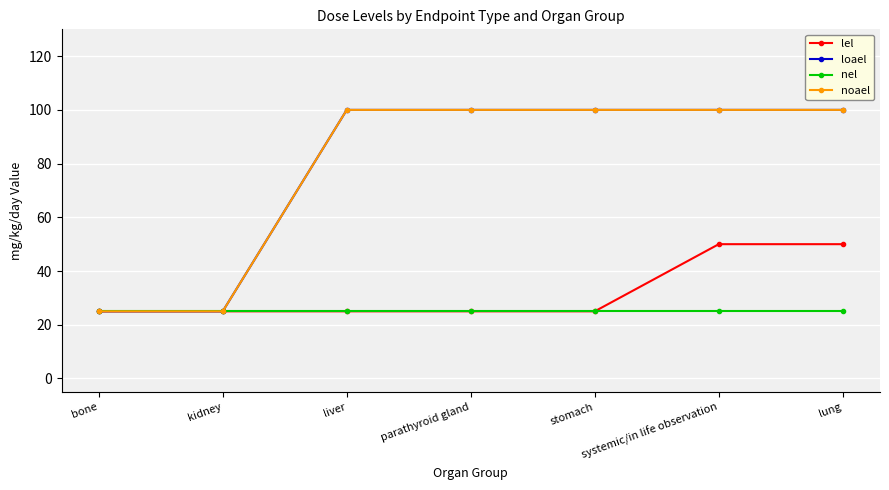

True or false: loael has a value of 100 at parathyroid gland.

True